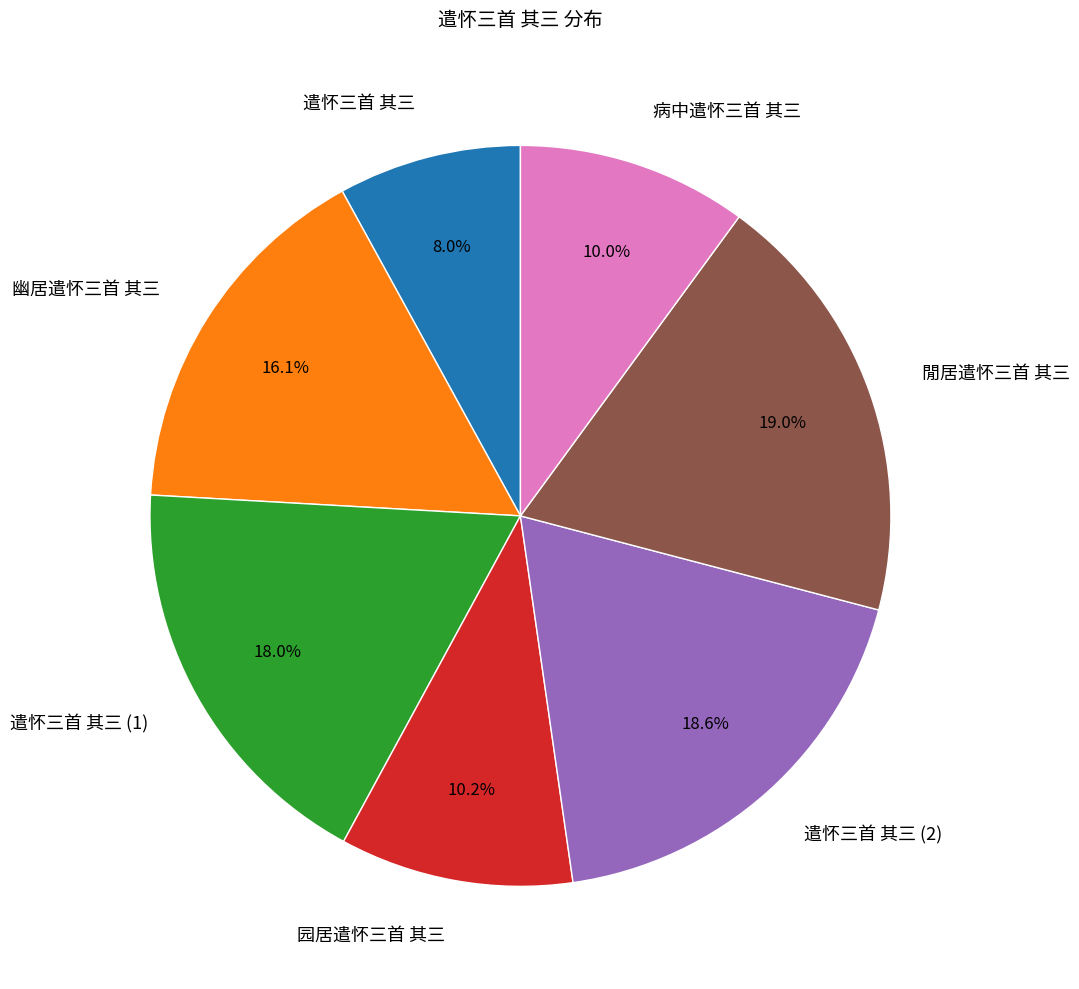

What is the smallest slice in the pie chart?

遣怀三首 其三